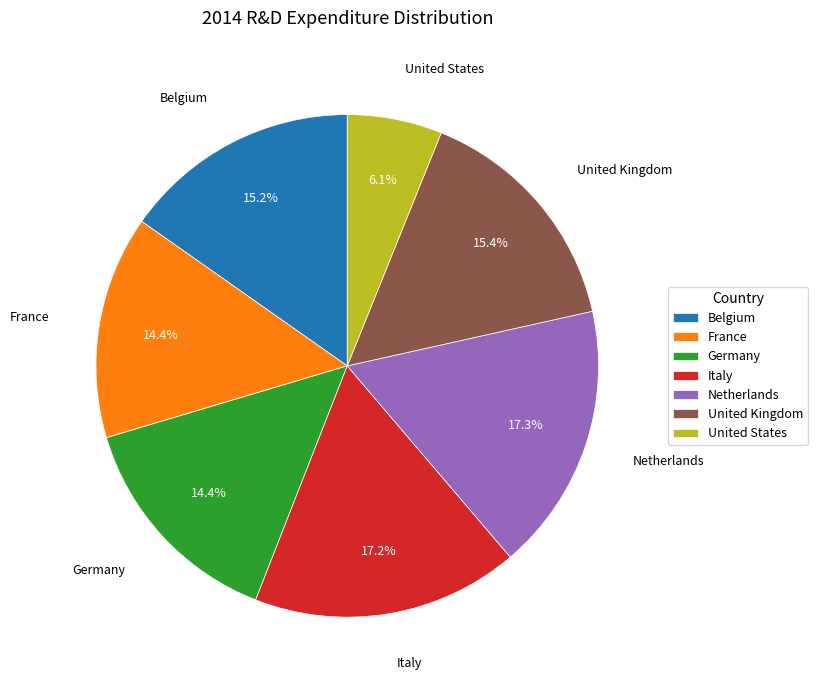

Approximately how many times larger is the value at United Kingdom compared to Netherlands?

0.9